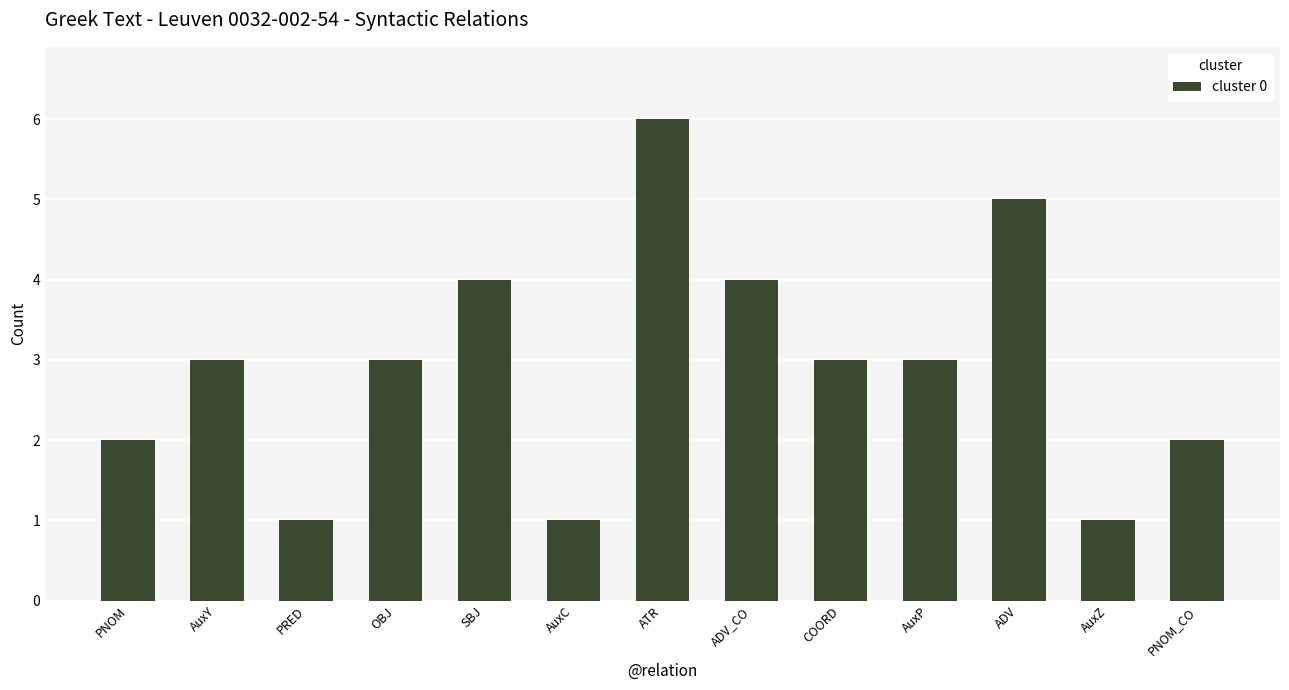

Which label corresponds to the largest value in the chart?

ATR